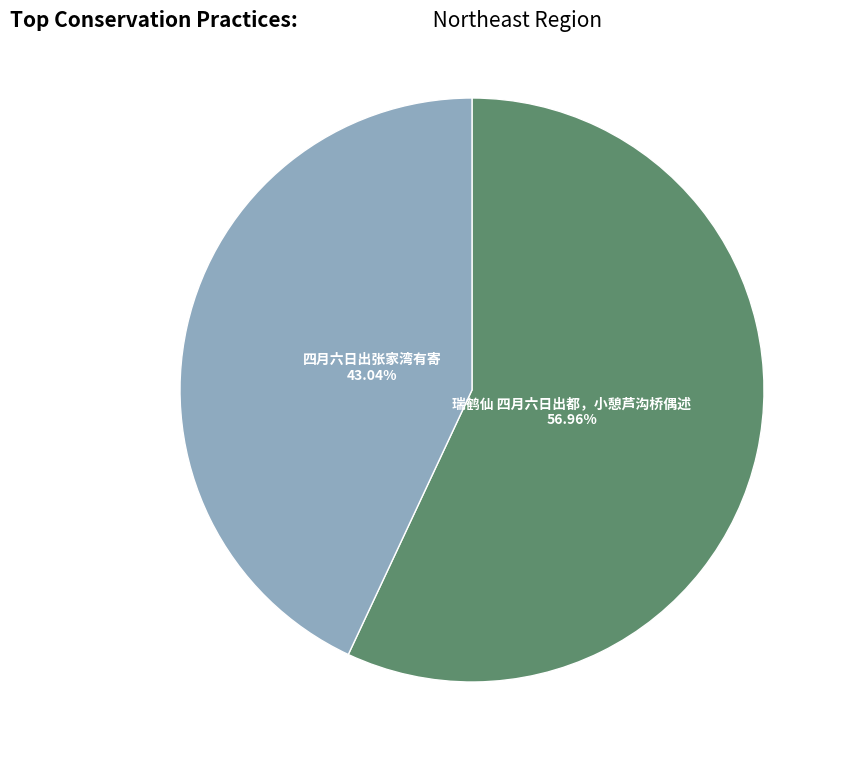

Is there any slice that represents more than half of the pie?

Yes